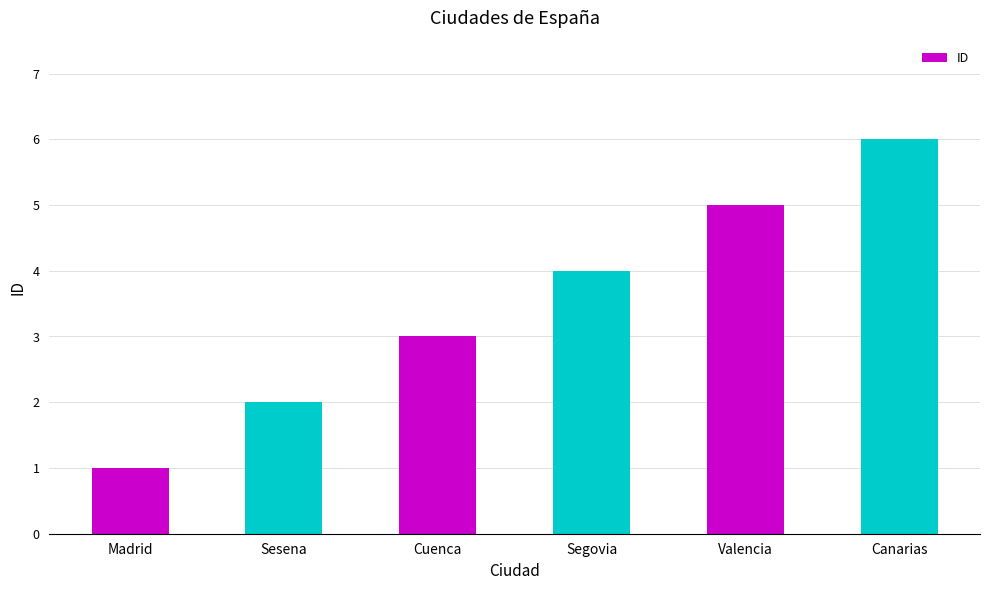

What is the ratio of the value at Cuenca to the value at Valencia?

0.6